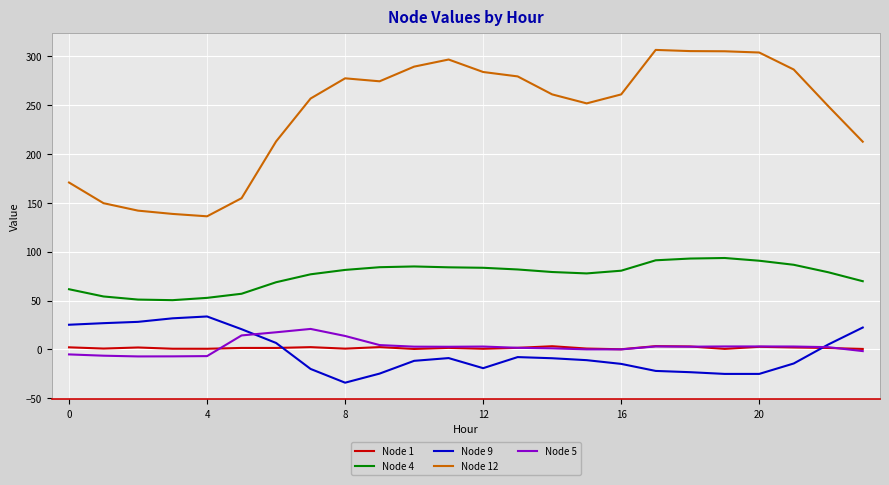

Which series has the largest total across all categories?

Node 12